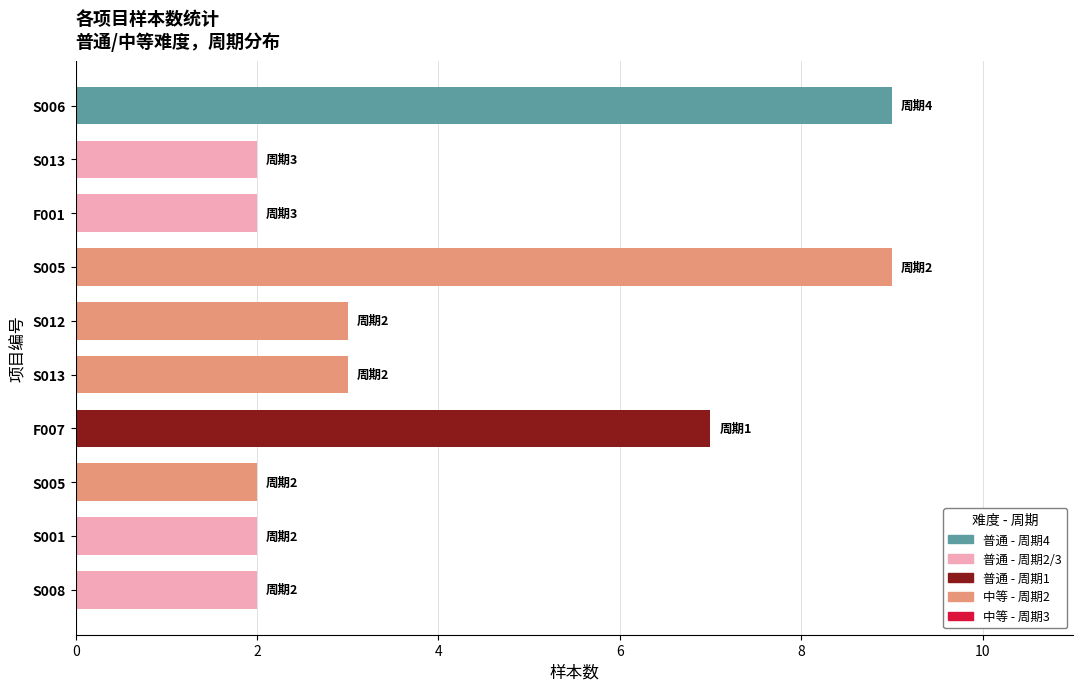

Are the bars grouped side by side (vs. stacked)?

No